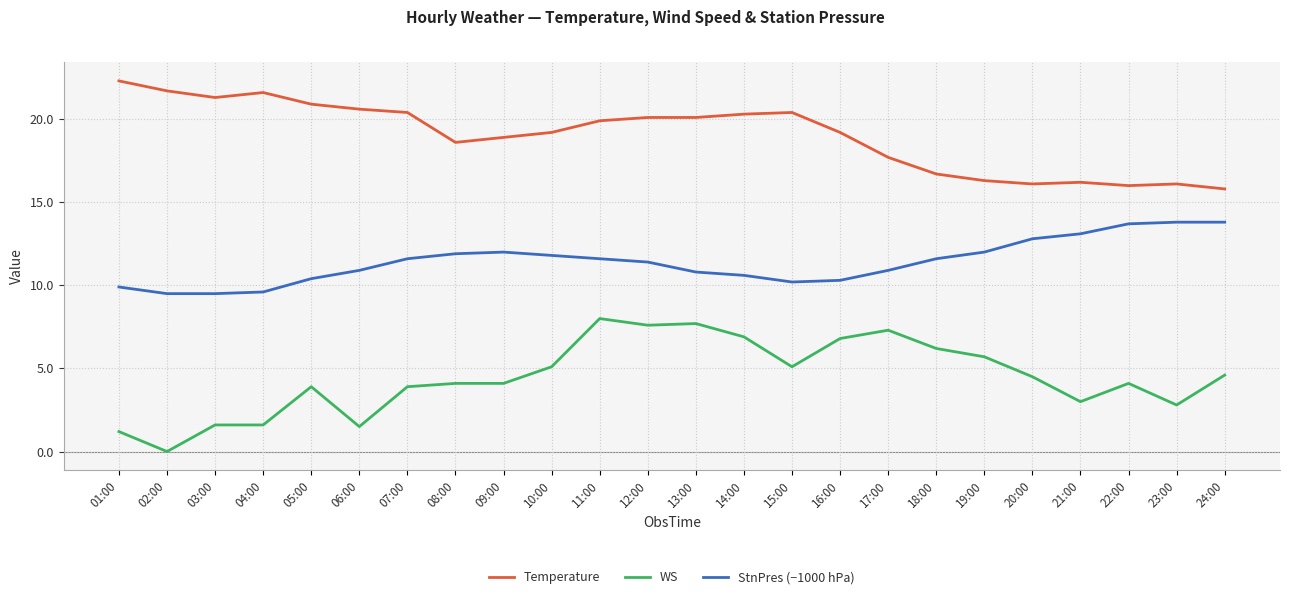

The Temperature series shows 31.9 at 07:00. True or false?

False